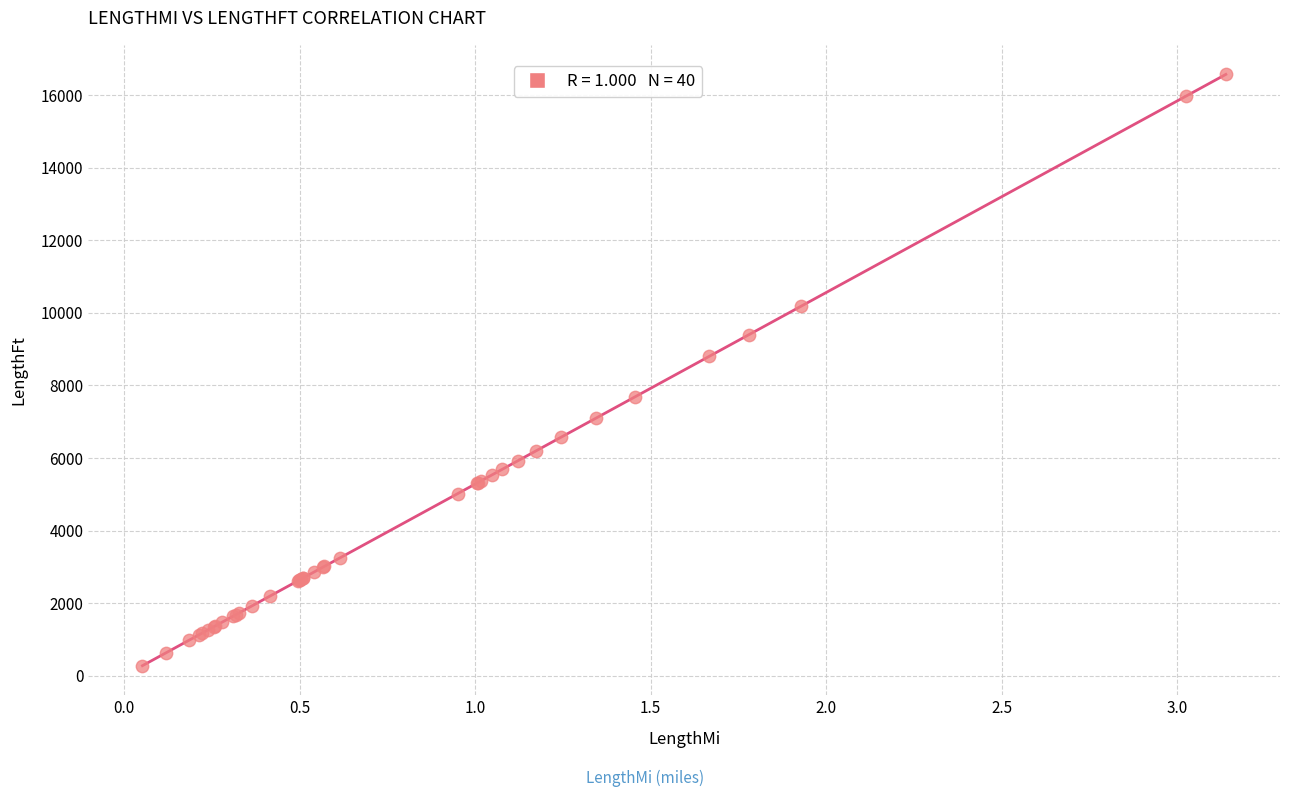

What Y value in the scatter plot is closest to 8423?

8802.9